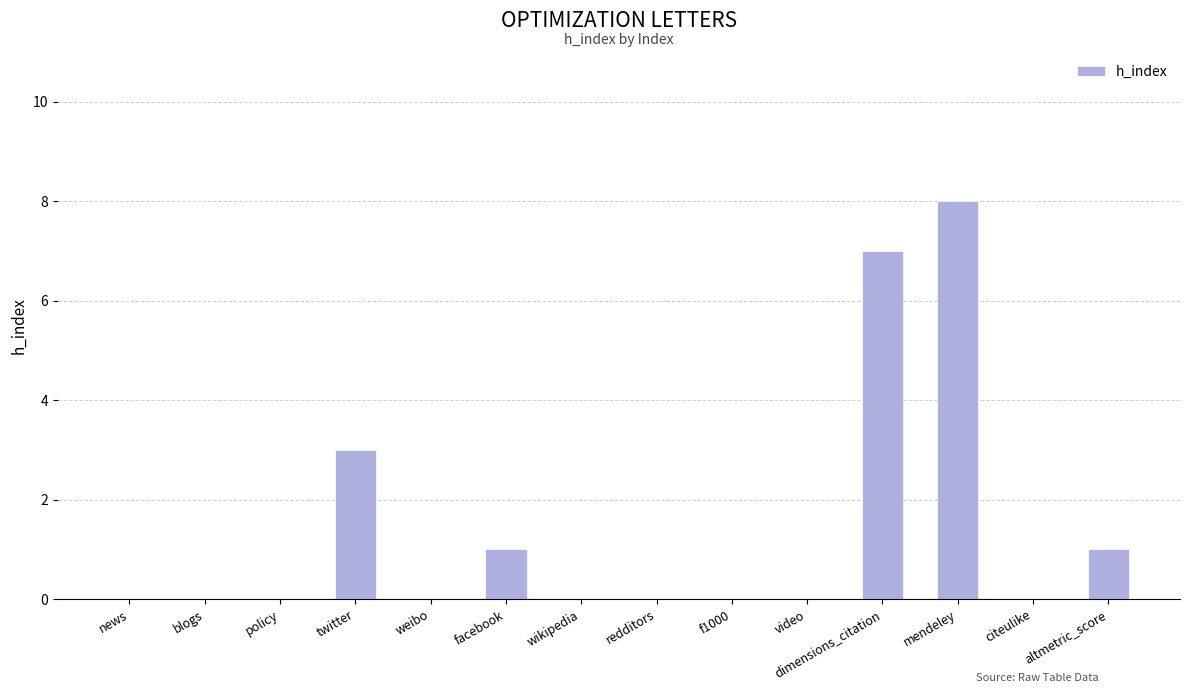

Which category has the highest value across all series?

mendeley